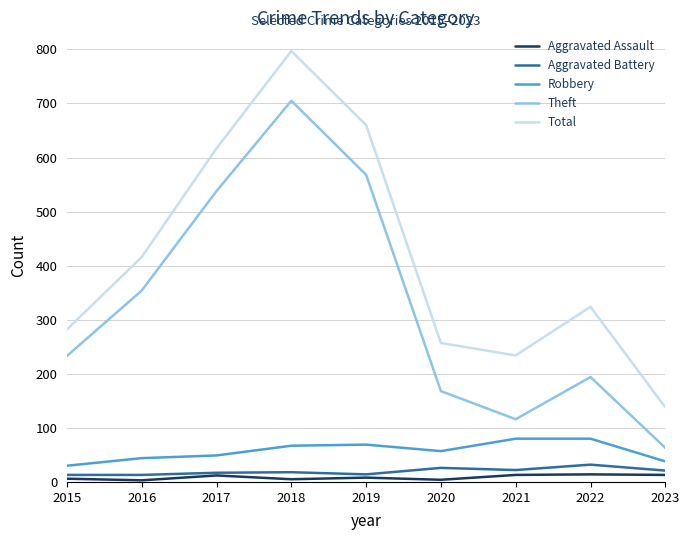

At which label is Total closest to 467?

2016